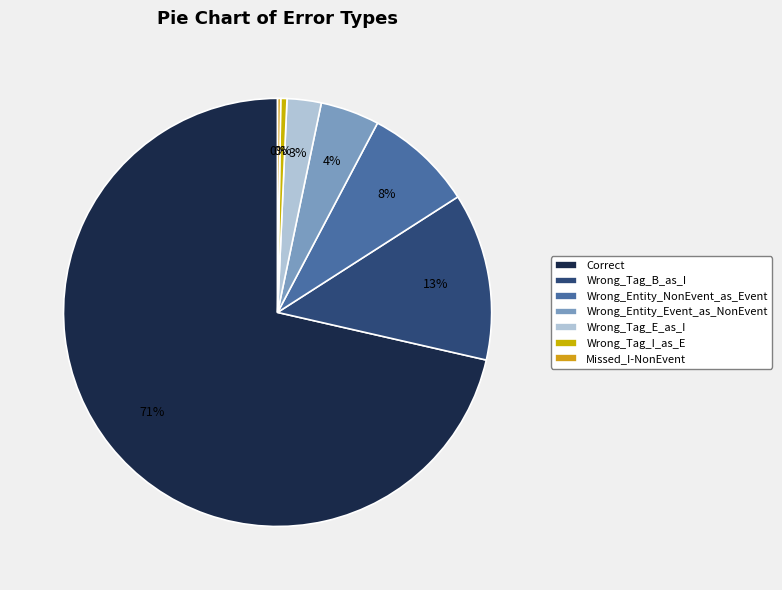

Which slice is the largest?

Correct